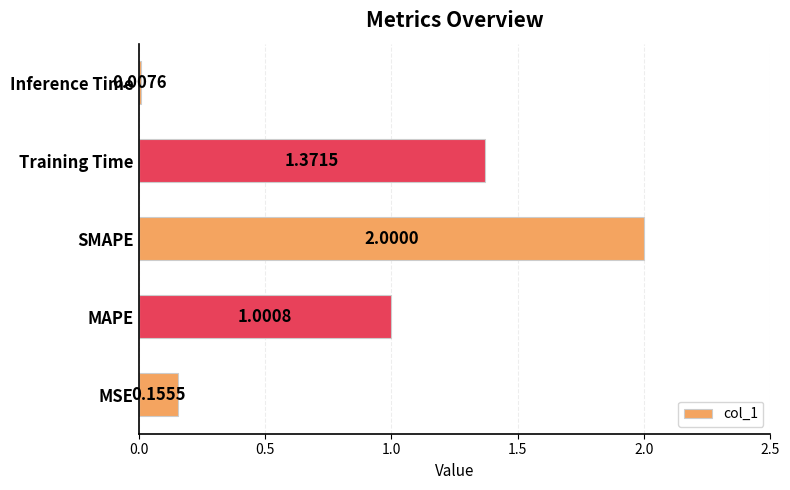

At which category does the chart reach its minimum across all series?

Inference Time